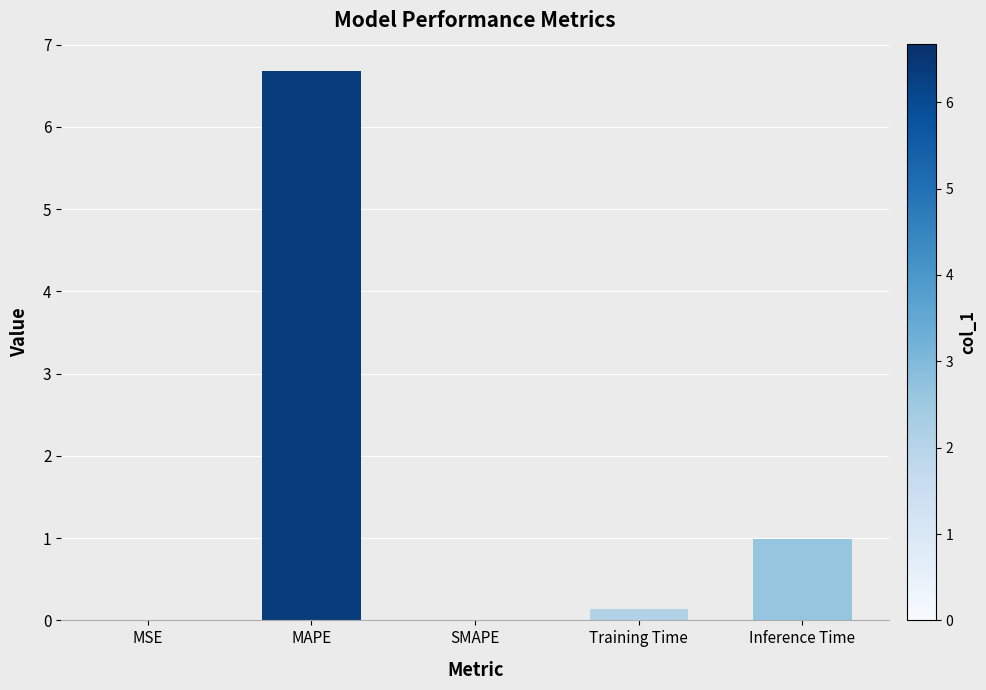

What is the maximum value shown in the chart?

6.7